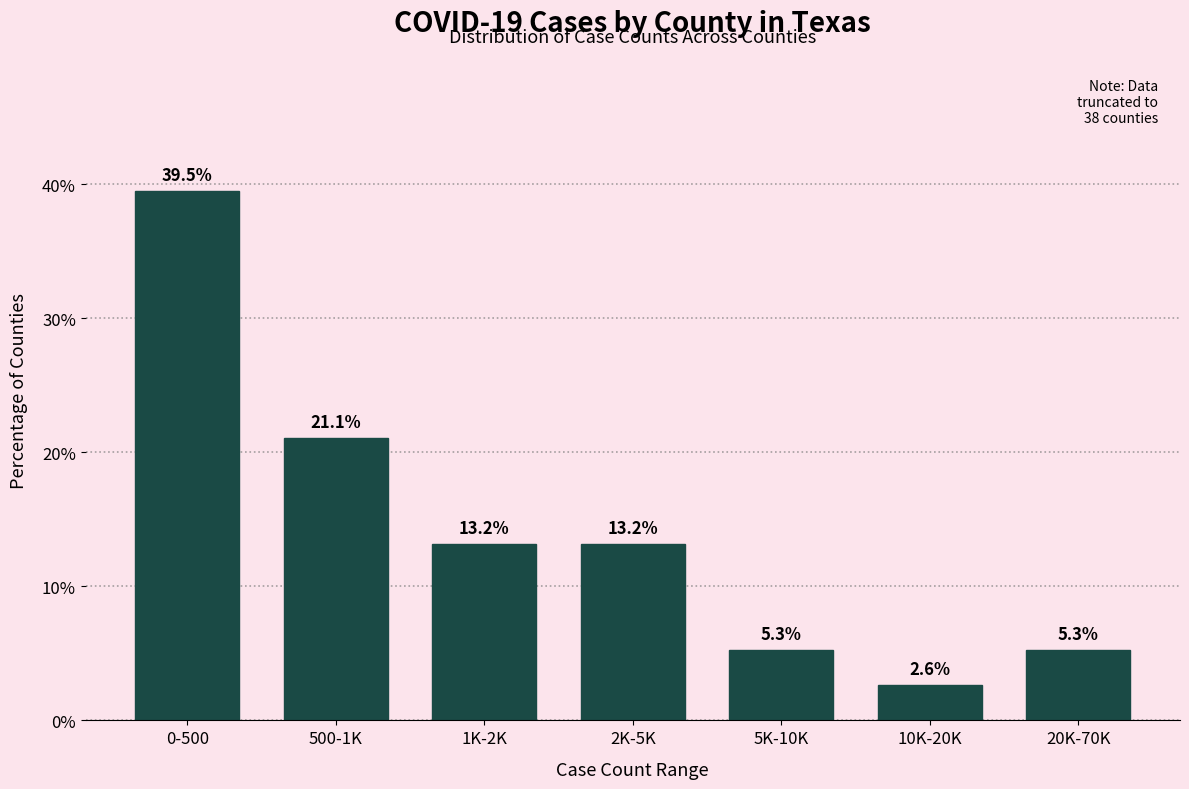

Reading left to right, list all the values displayed in this chart.

39.5	21.1	13.2	13.2	5.3	2.6	5.3